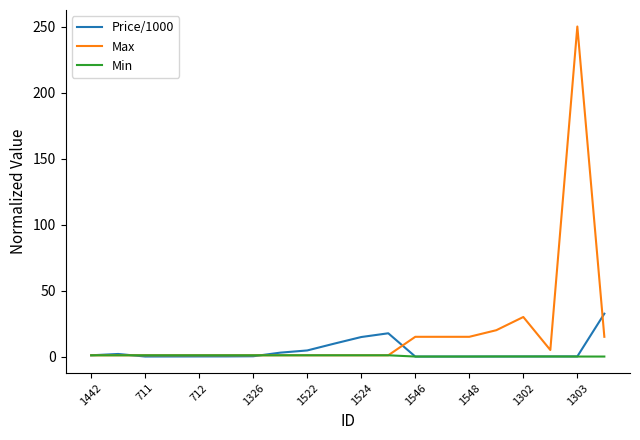

Which series has the largest total across all categories?

Max